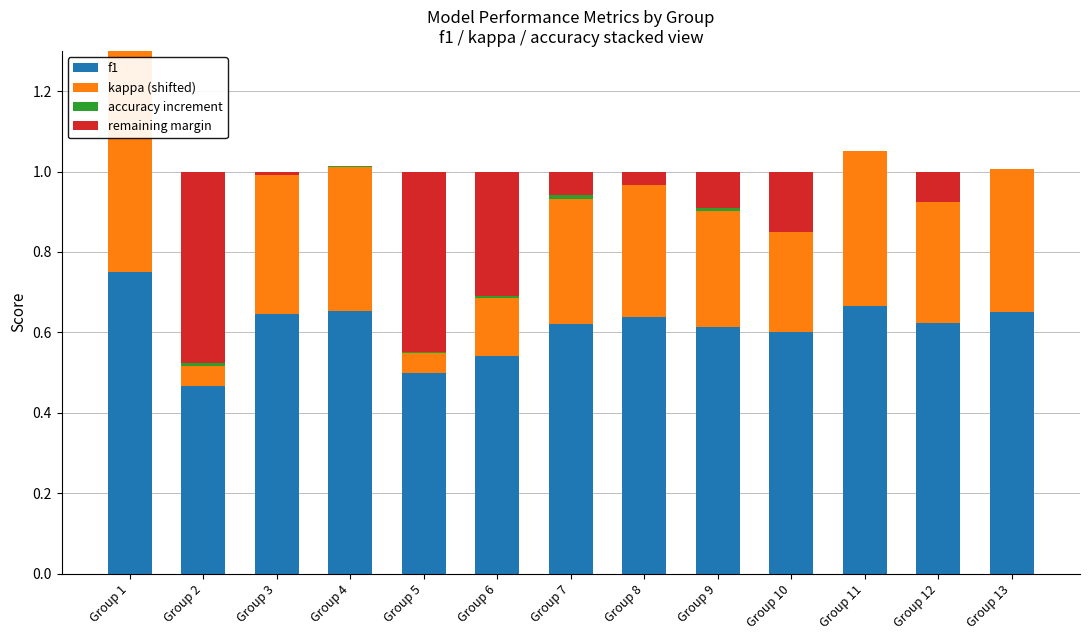

At which category is the sum across all series the highest?

Group 1